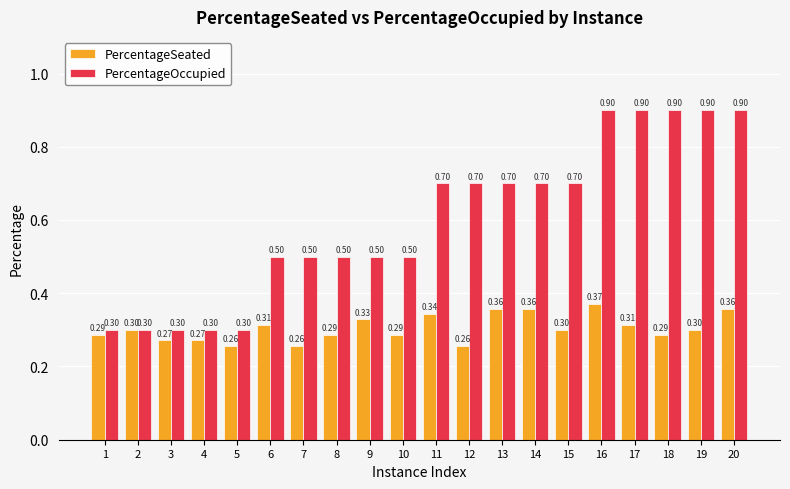

Between 14 and 19, which series saw the biggest shift?

PercentageOccupied